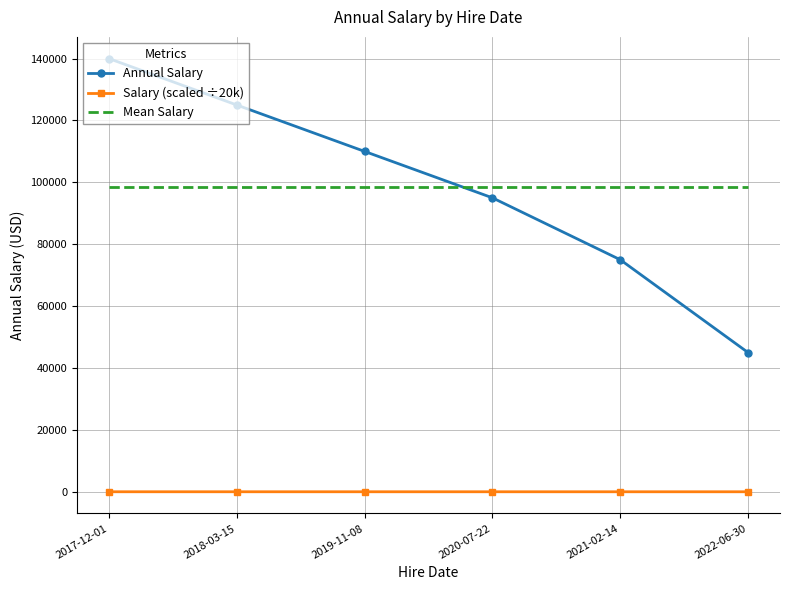

Which series changed the most between 2018-03-15 and 2020-07-22?

Annual Salary